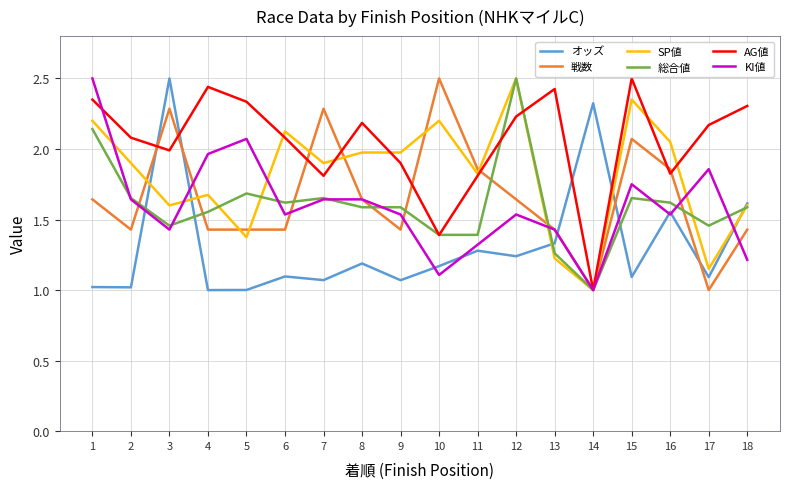

Which series has the largest total across all categories?

AG値